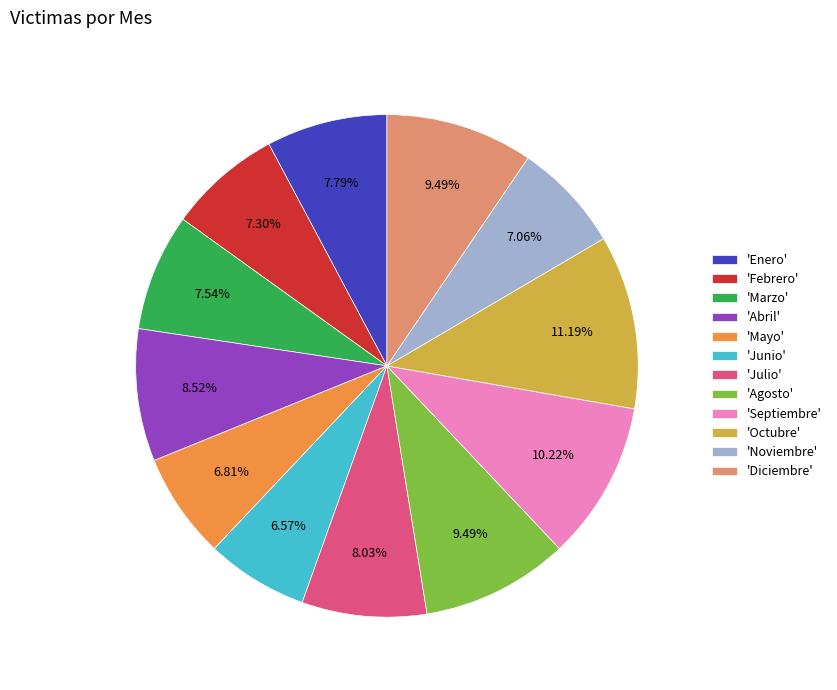

Which has a higher value, 'Abril' or 'Noviembre'?

'Abril'